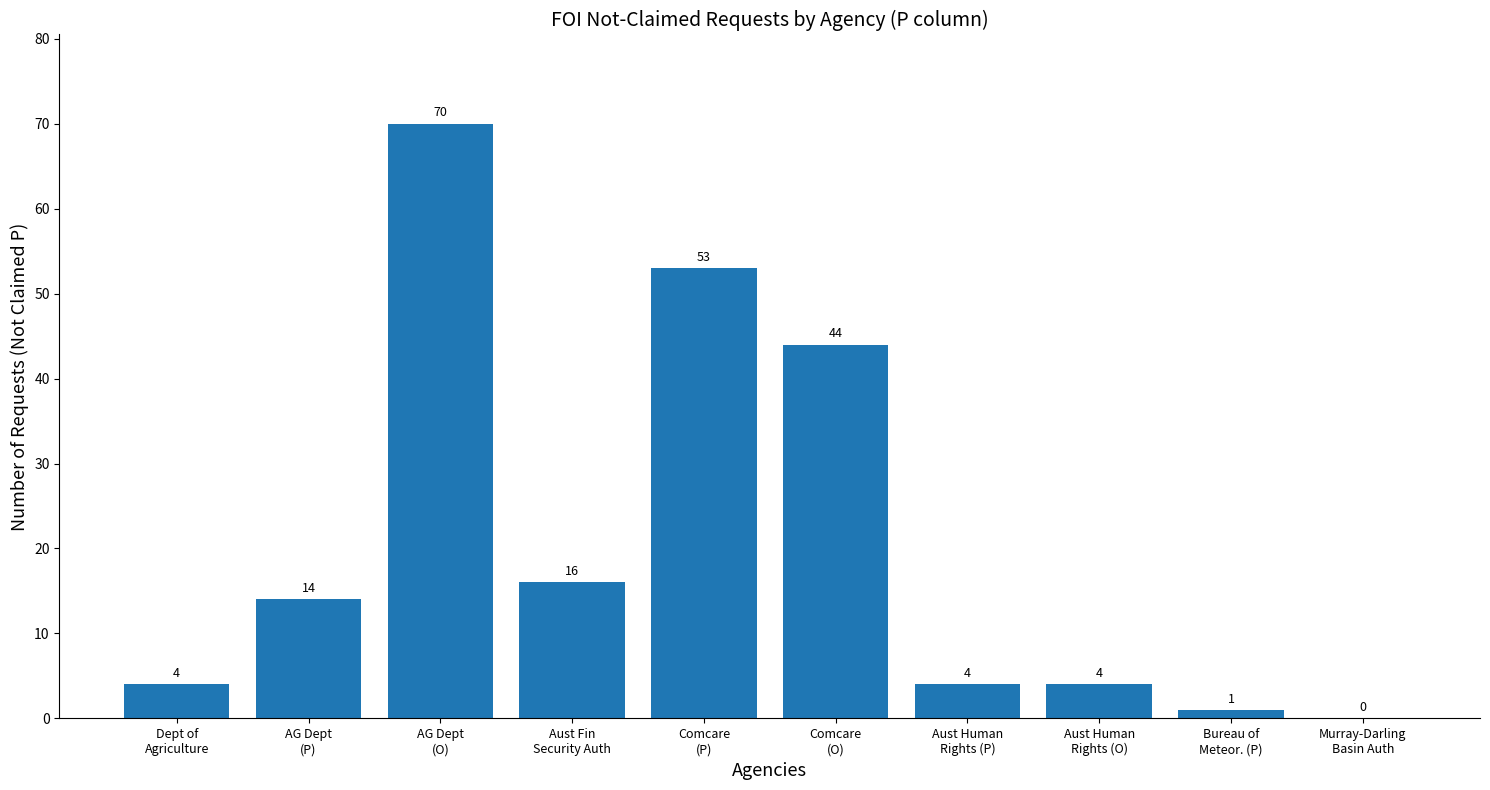

Is it true that the value at Comcare
(O) is 44?

True